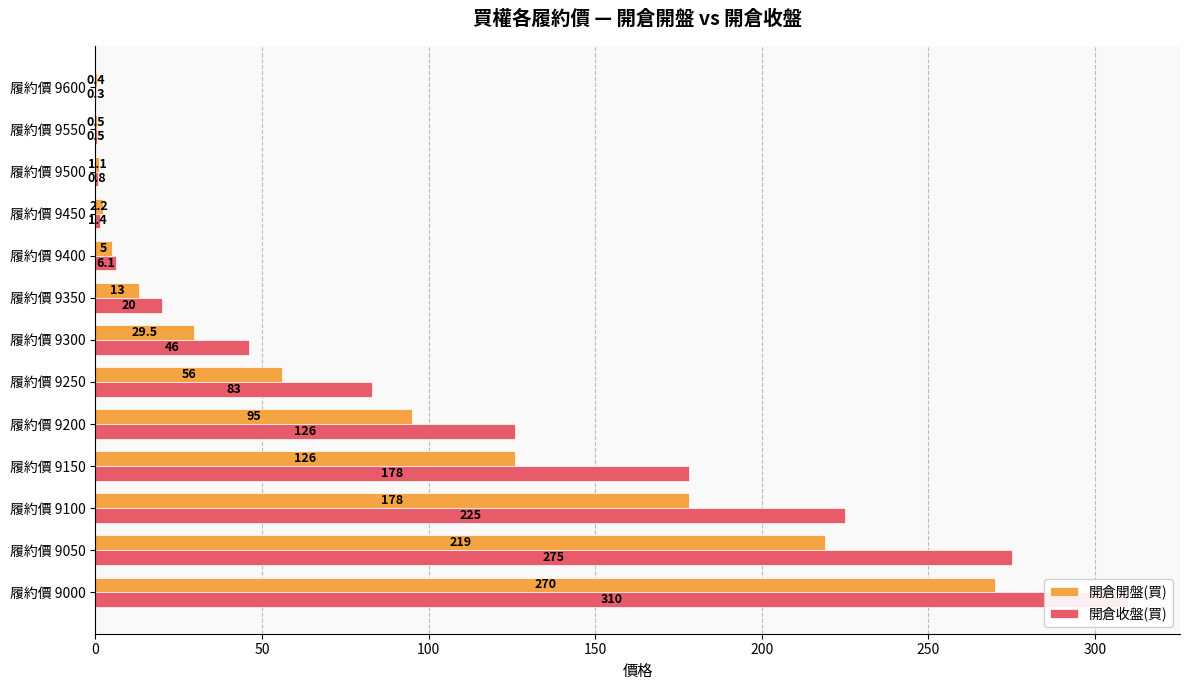

How many groups of bars are there?

13